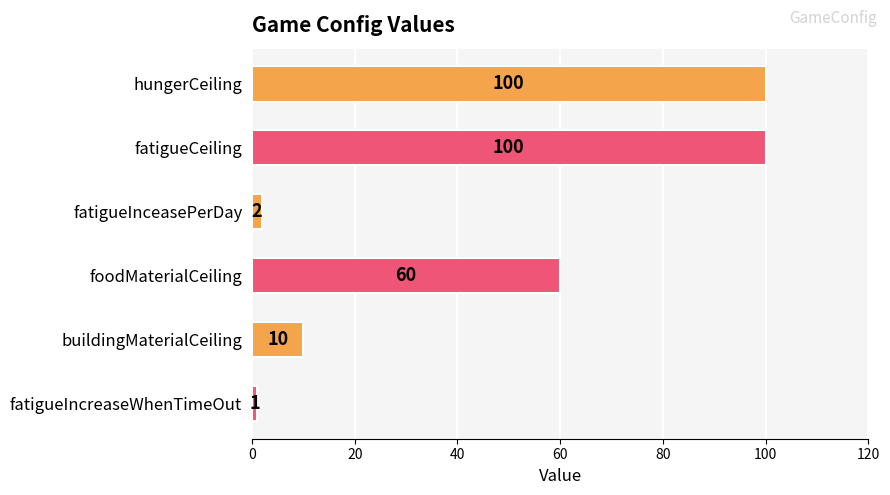

Is it true that the value at fatigueCeiling is 130?

False